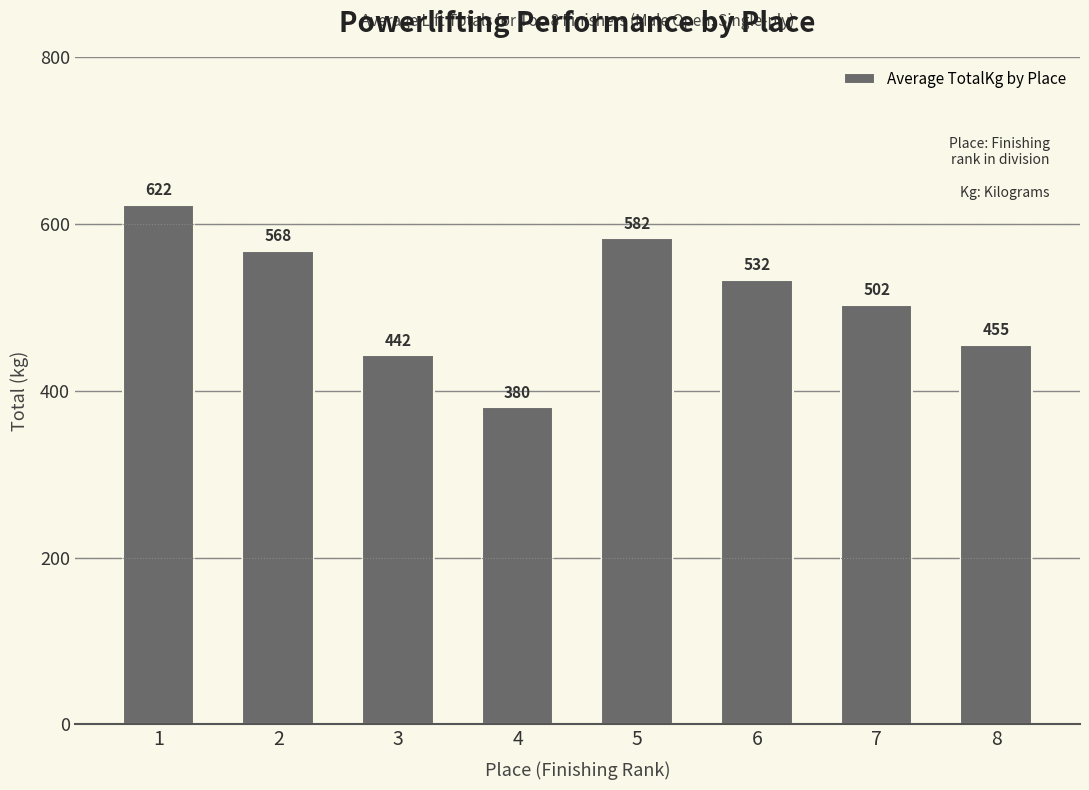

At which category does the chart reach its minimum across all series?

4